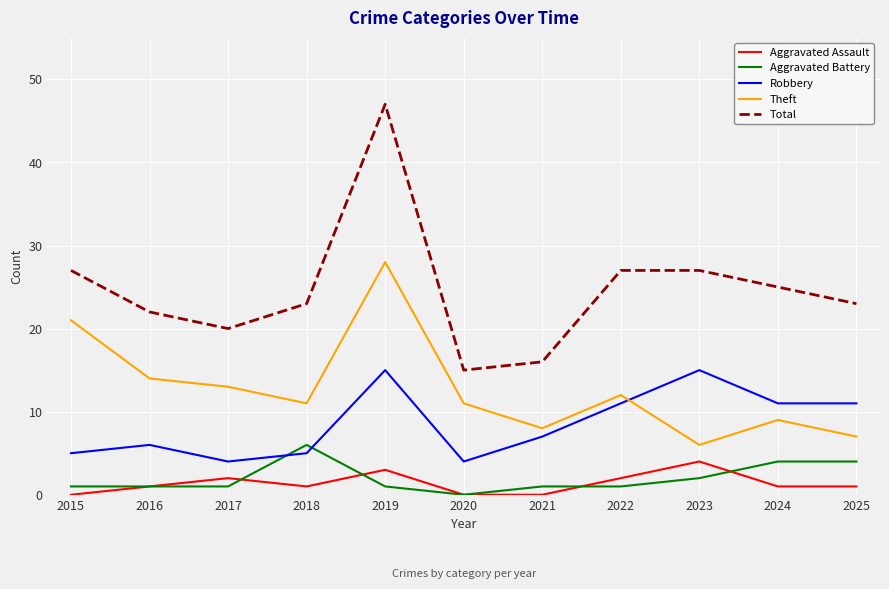

What is the maximum value for Robbery?

15